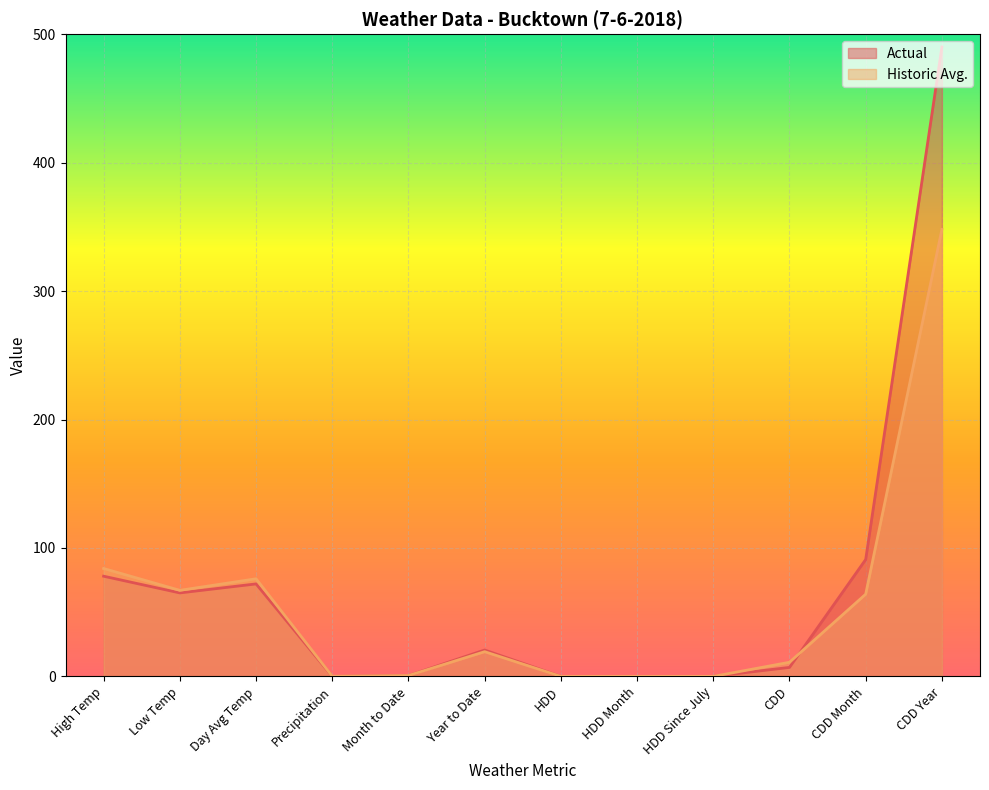

Which series changed the most between Low Temp and Year to Date?

Historic Avg.